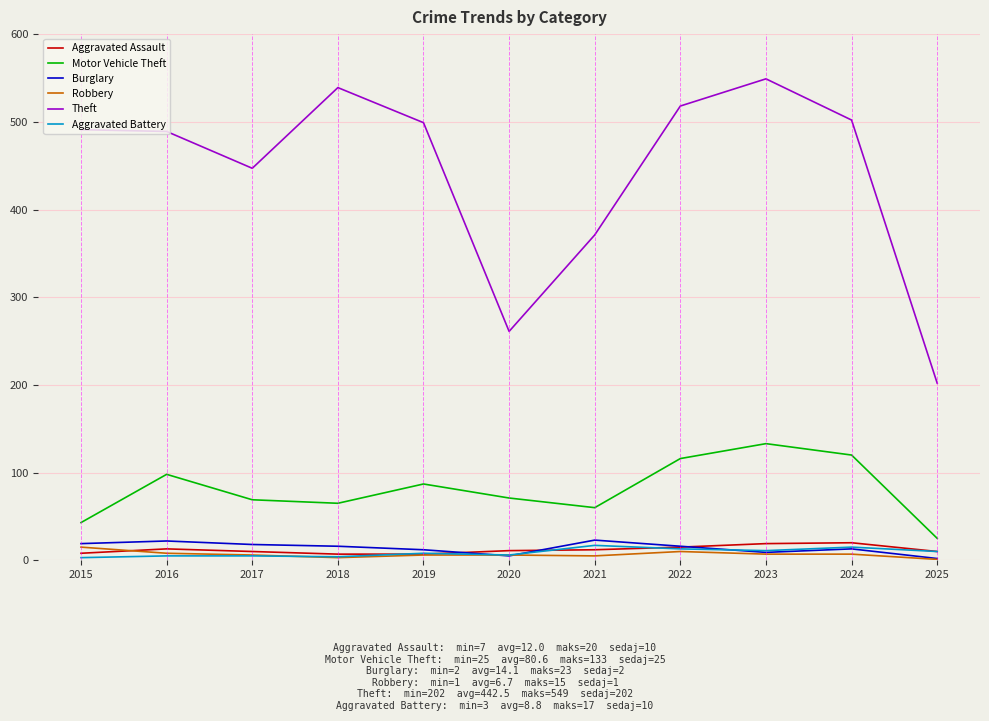

What is the approximate value of Aggravated Assault at 2019, to the nearest 5?

5